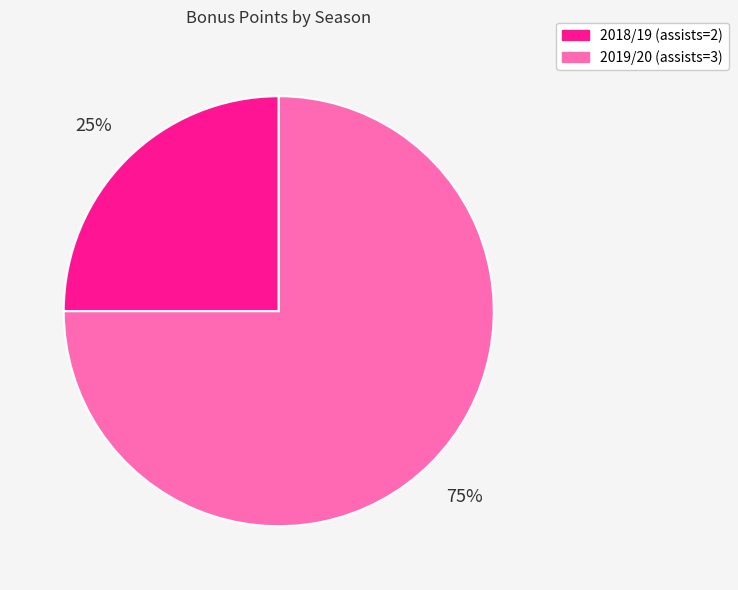

How many slices are in this pie chart?

2